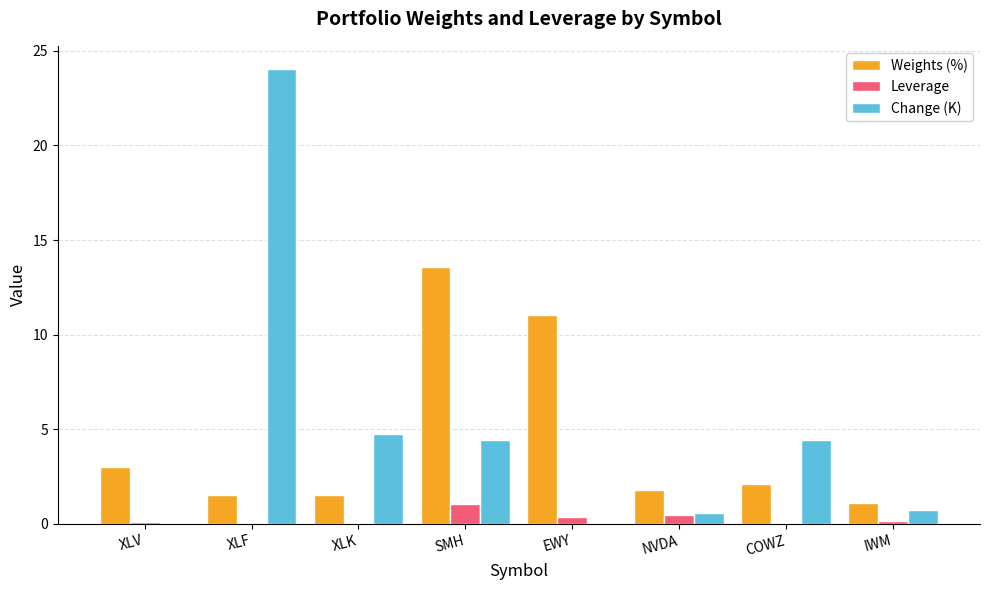

The value of Leverage at IWM is 0.2. True or false?

True